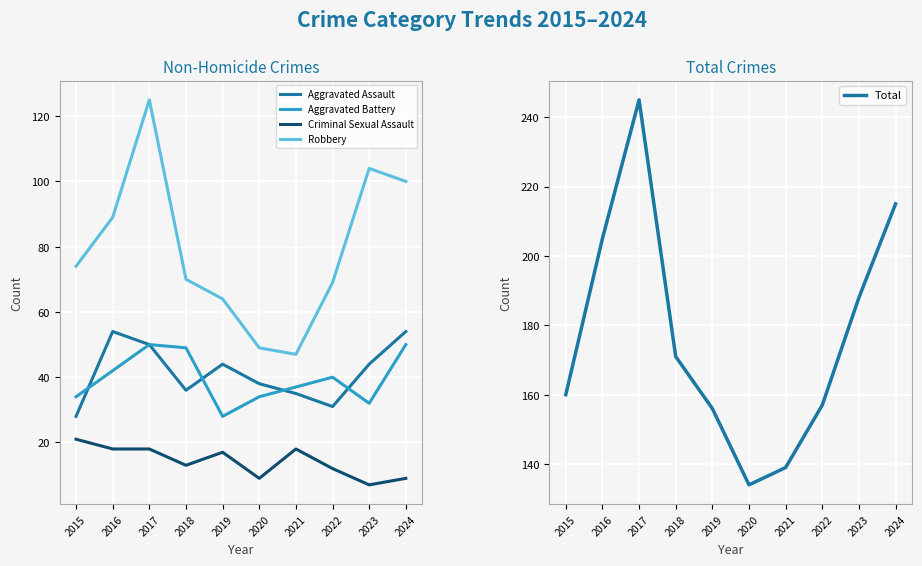

At how many categories does at least one series exceed 51?

10